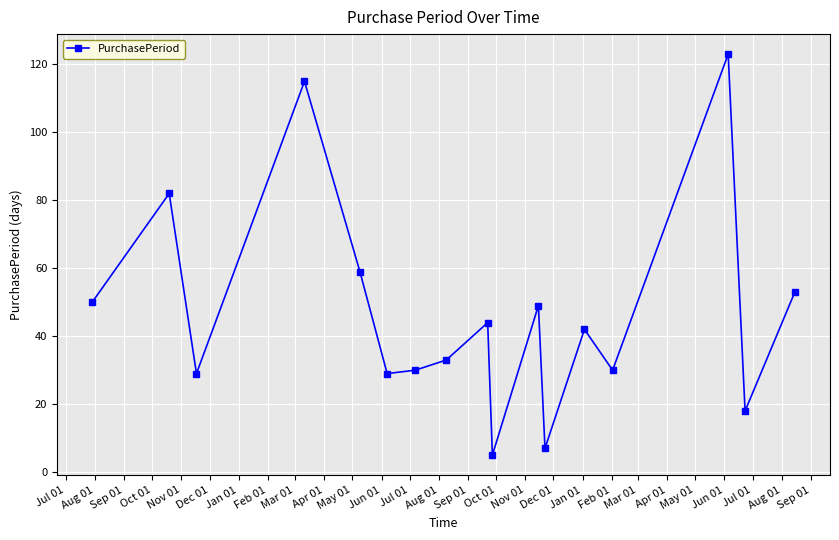

How many lines are shown in the chart?

1